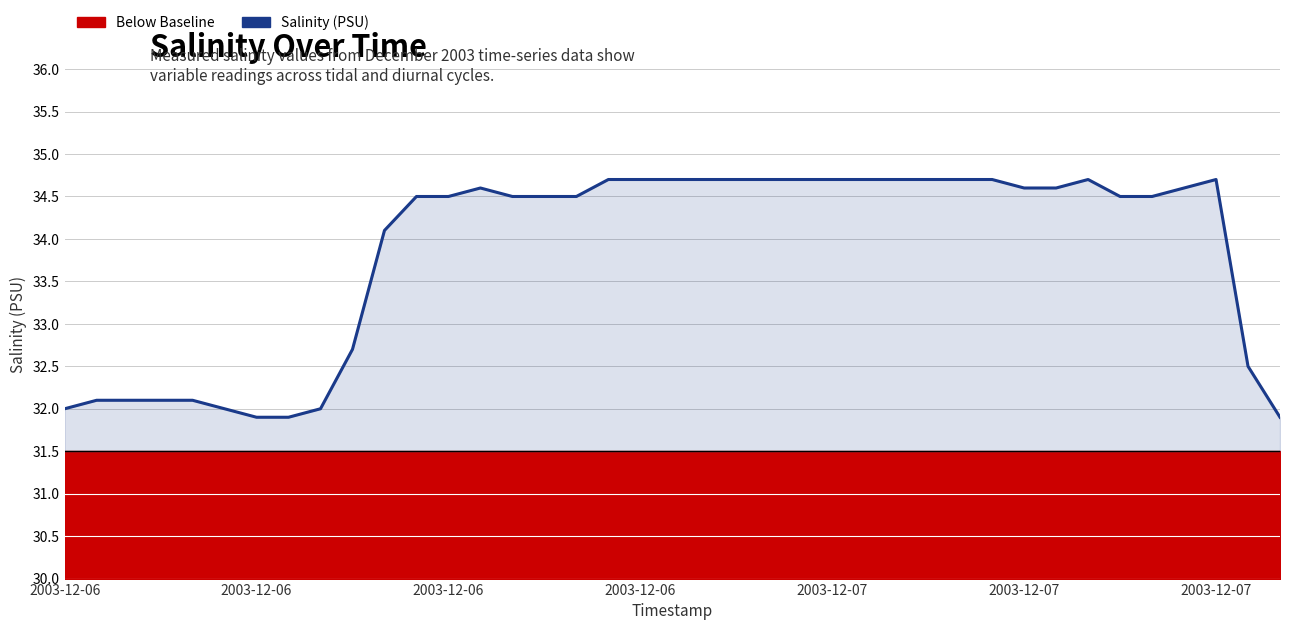

Between 18 and 2003-12-06, which is larger?

18